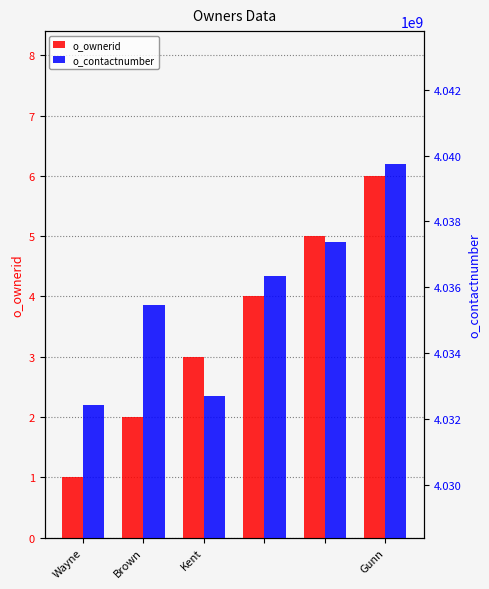

Is the value of o_ownerid at Brown greater than the value of o_contactnumber at Gunn?

No